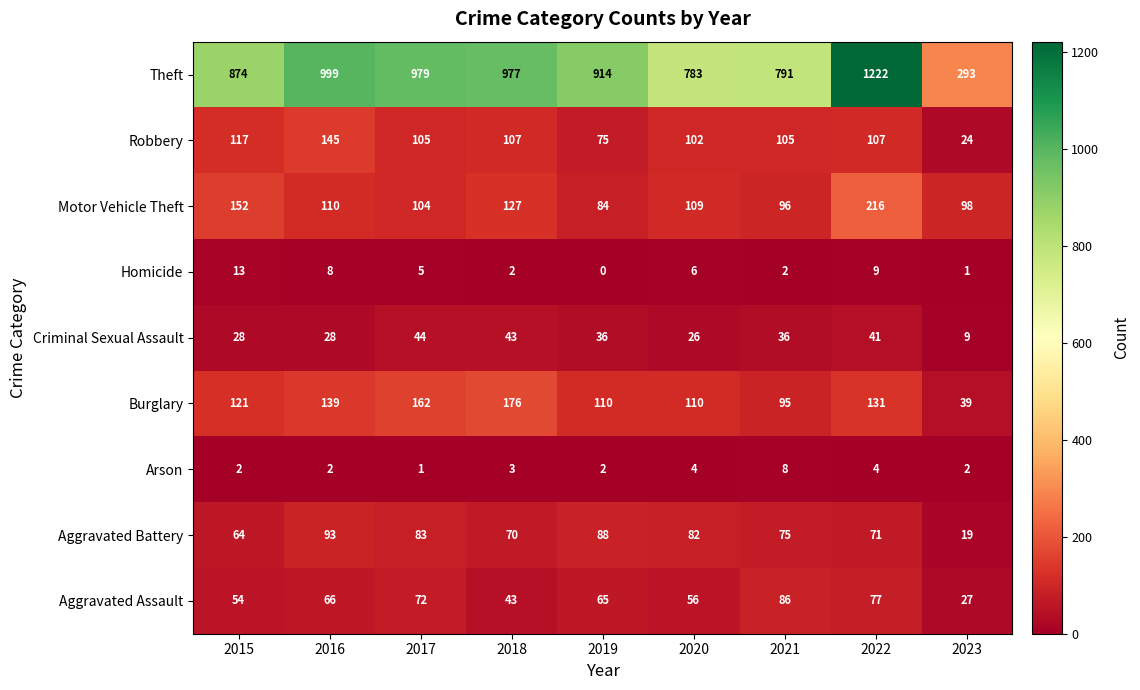

Is it true that Theft equals 346 at 2022?

False